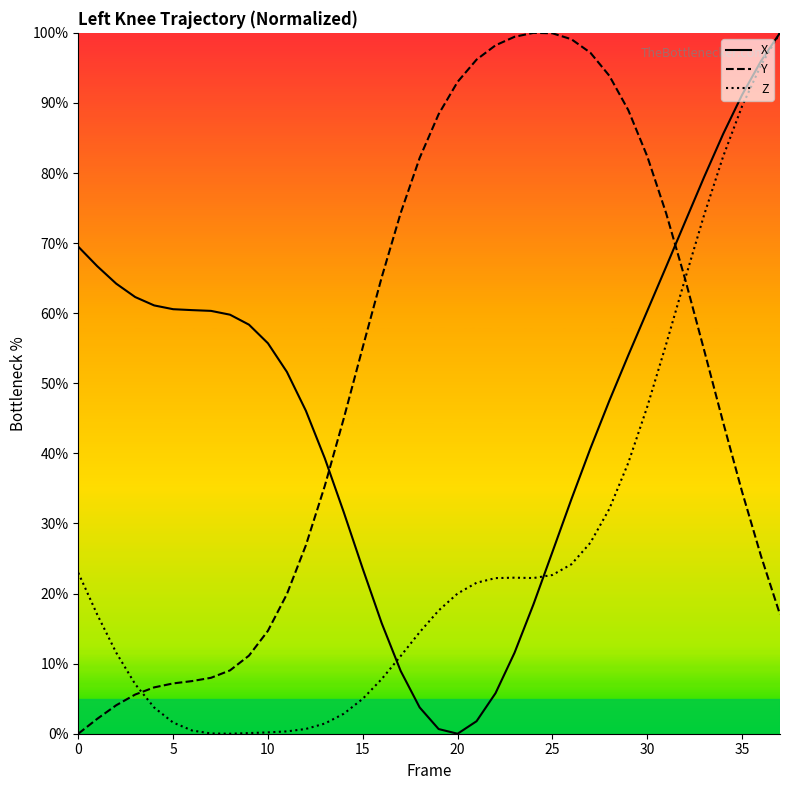

True or false: Y has more than 2 points higher than both neighbors.

False